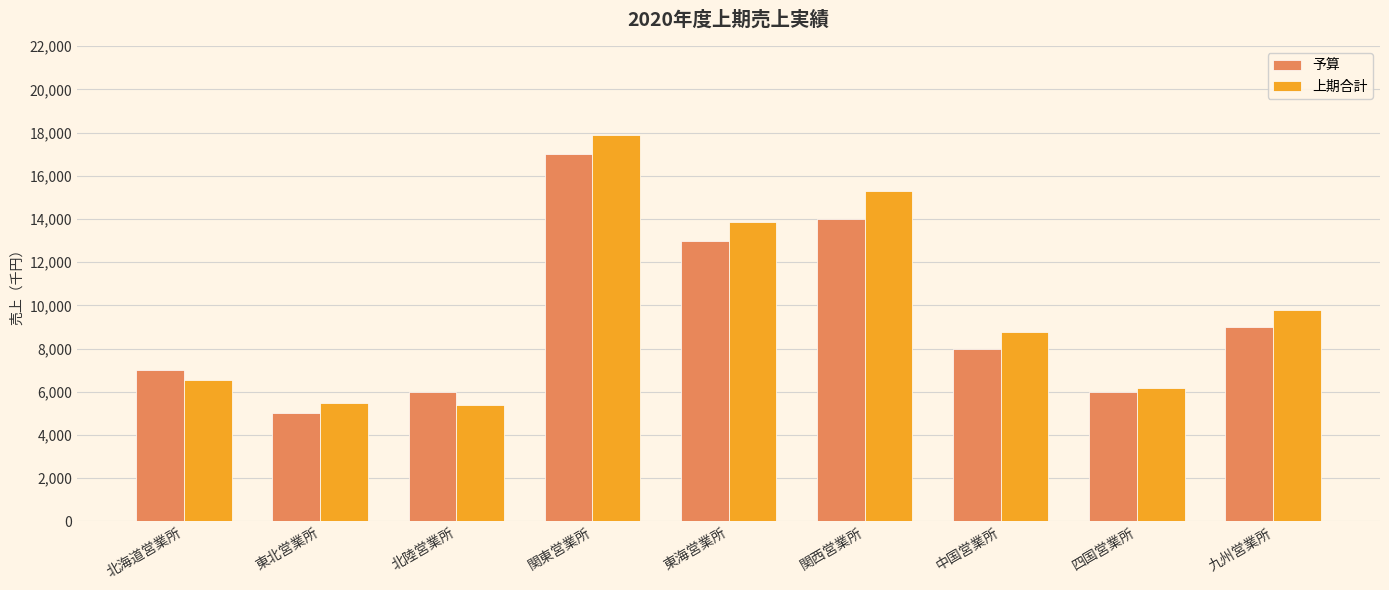

At which category does the chart reach its peak across all series?

関東営業所